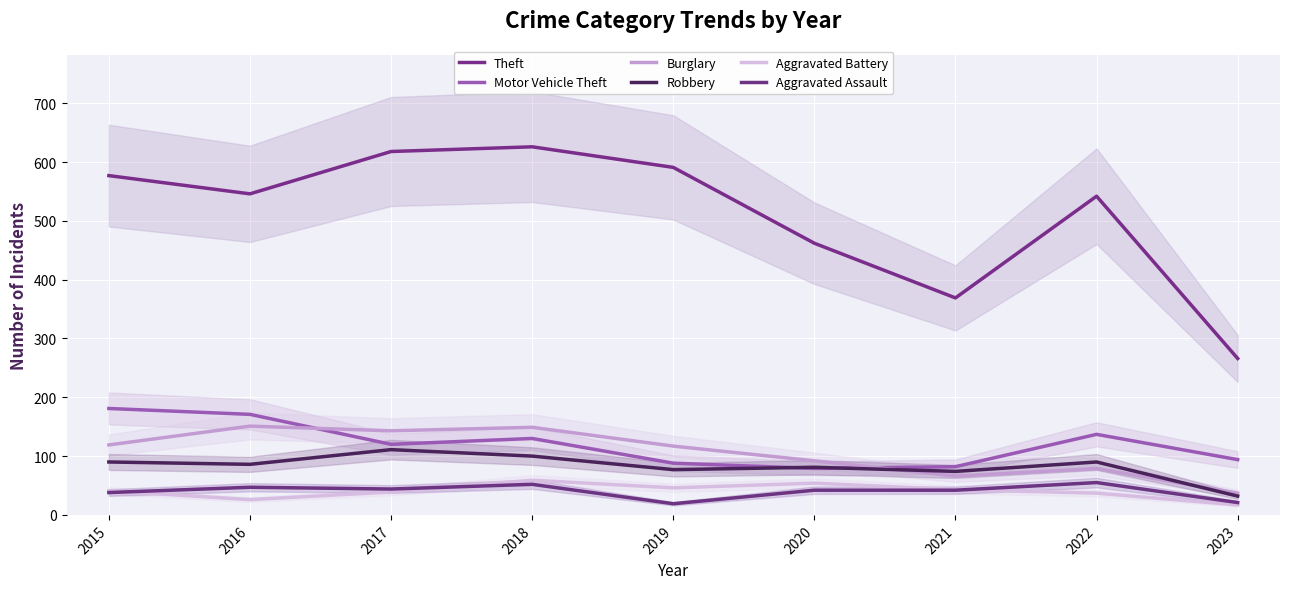

Which series changed the most between 2015 and 2023?

Theft